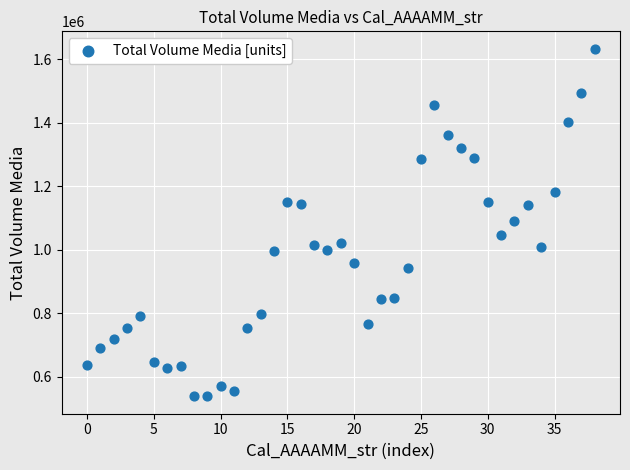

What is the range of Y values (max minus min)?

1094571.6